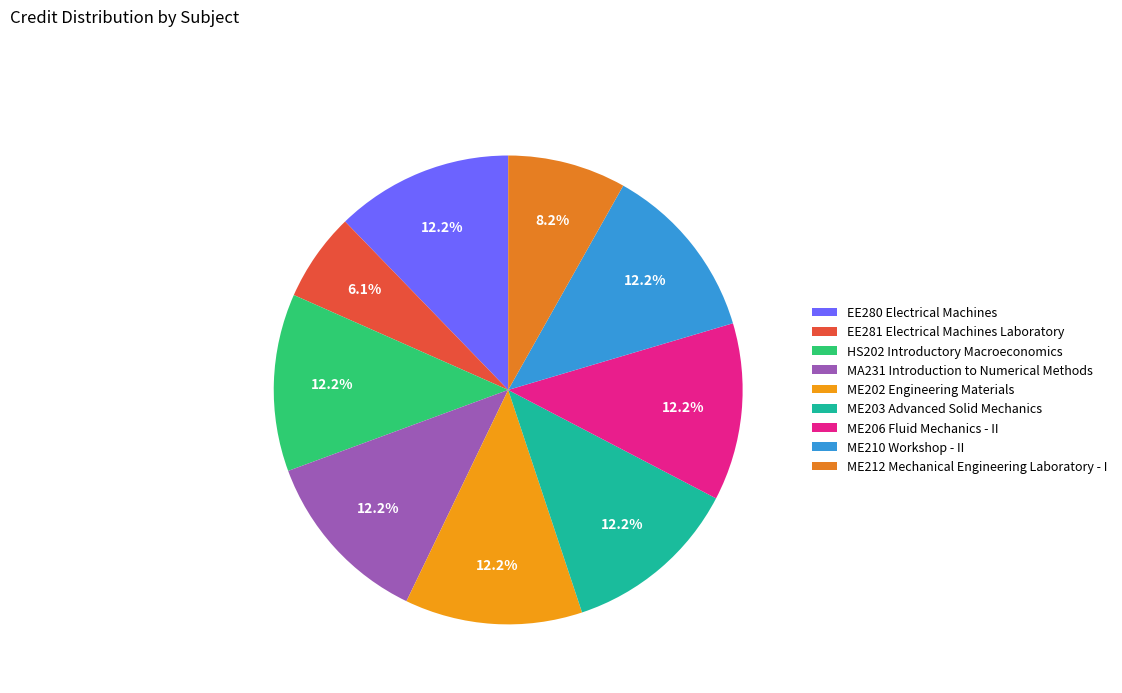

What percentage is NOT represented by ME203 Advanced Solid Mechanics?

87.8%